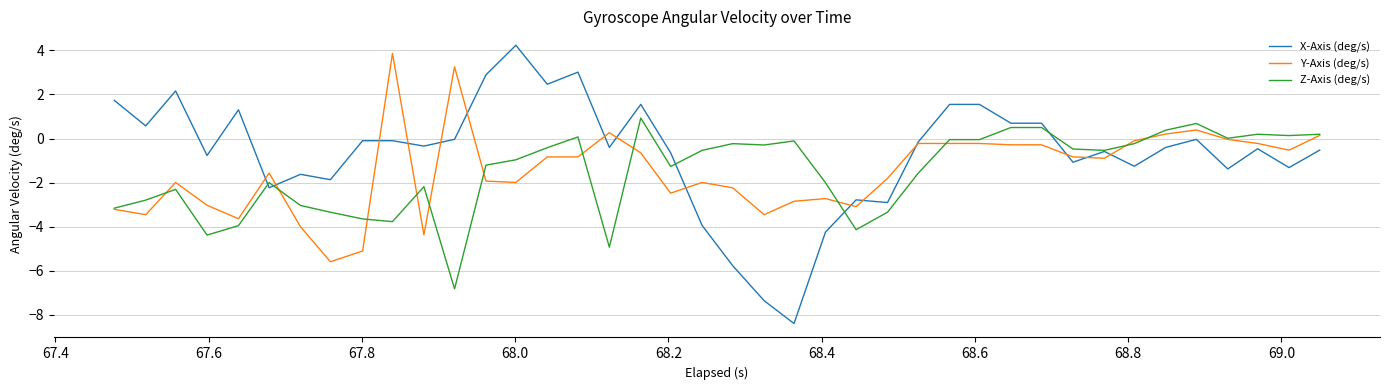

Which series has the widest spread of values?

X-Axis (deg/s)